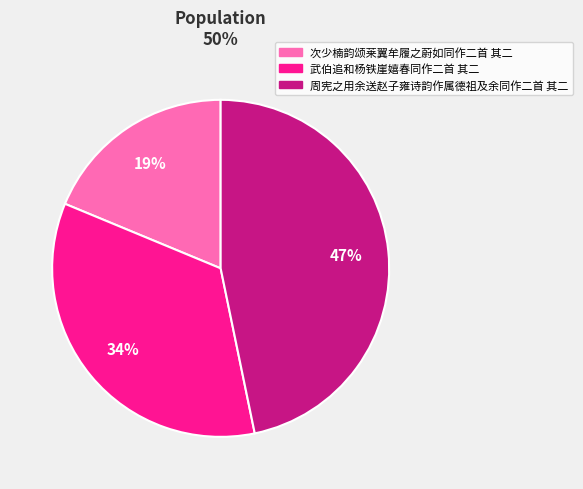

Is it true that 周宪之用余送赵子雍诗韵作属德祖及余同作二首 其二 is 37% of the pie?

False